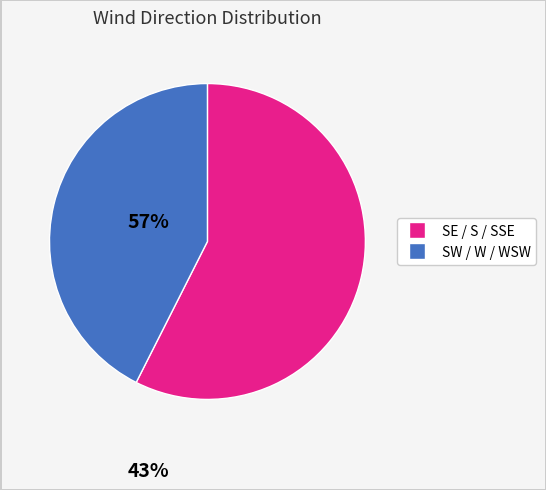

Is there a majority slice in this chart?

Yes